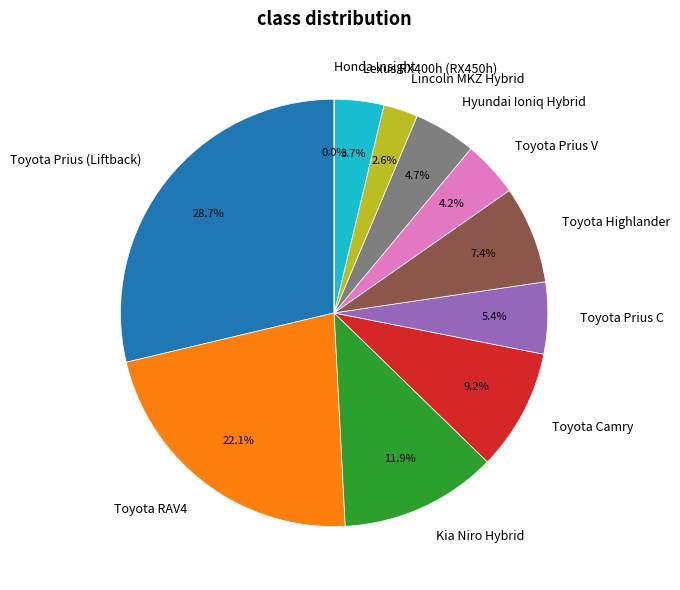

Is there a majority slice in this chart?

No